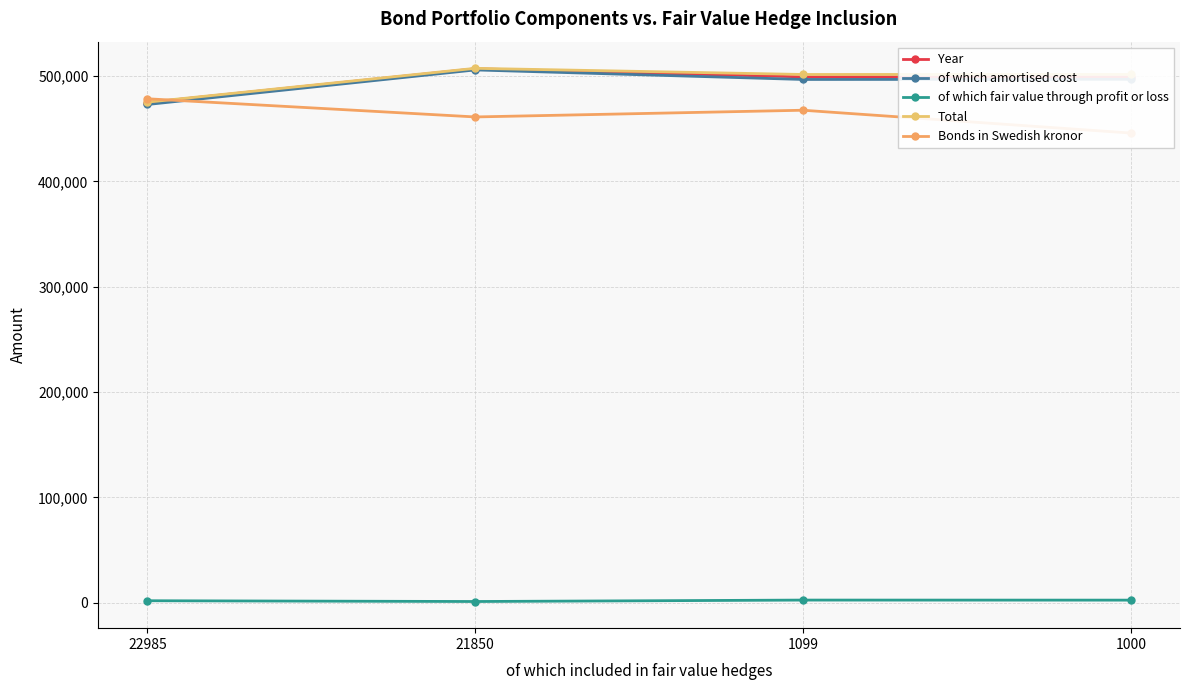

What is the difference between the maximum and second lowest values in the of which fair value through profit or loss series?

623